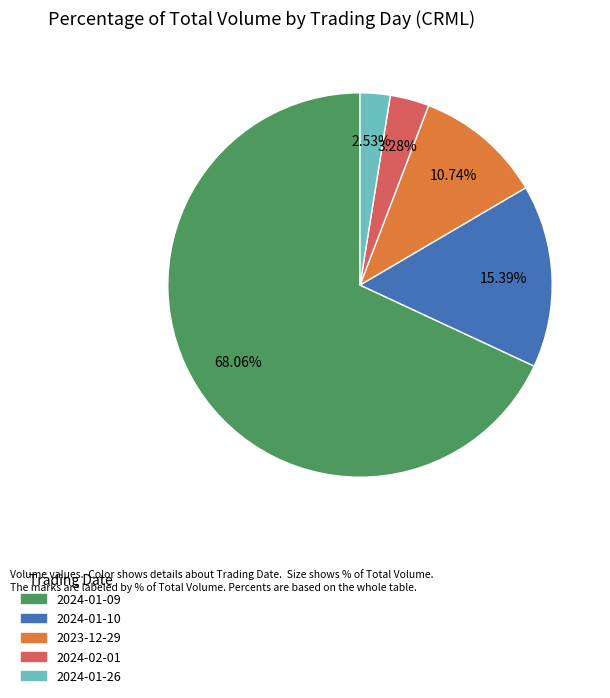

How many slices are in this pie chart?

5